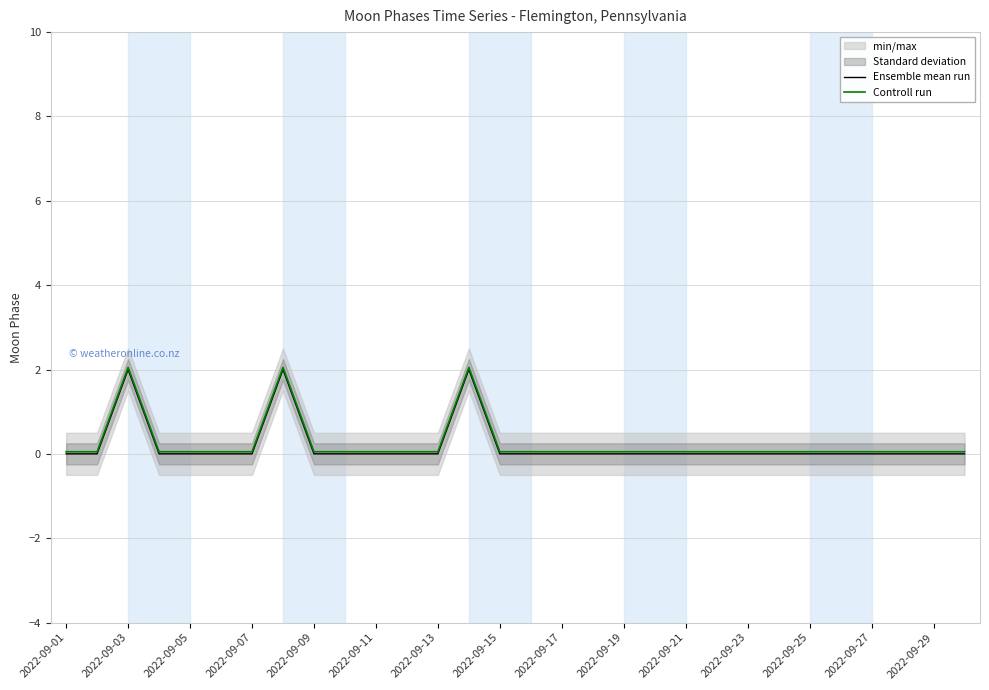

Between 2022-09-01 and 15, which is larger?

2022-09-01